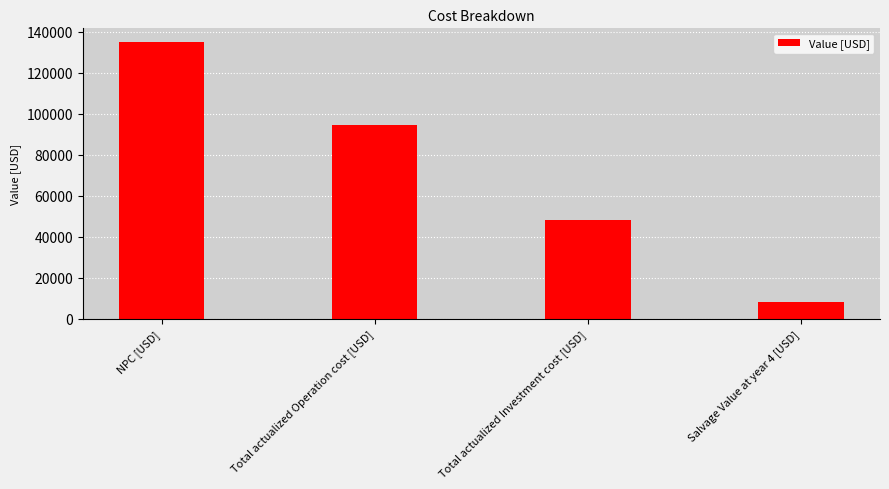

What is the difference between the maximum and minimum values?

126634.5